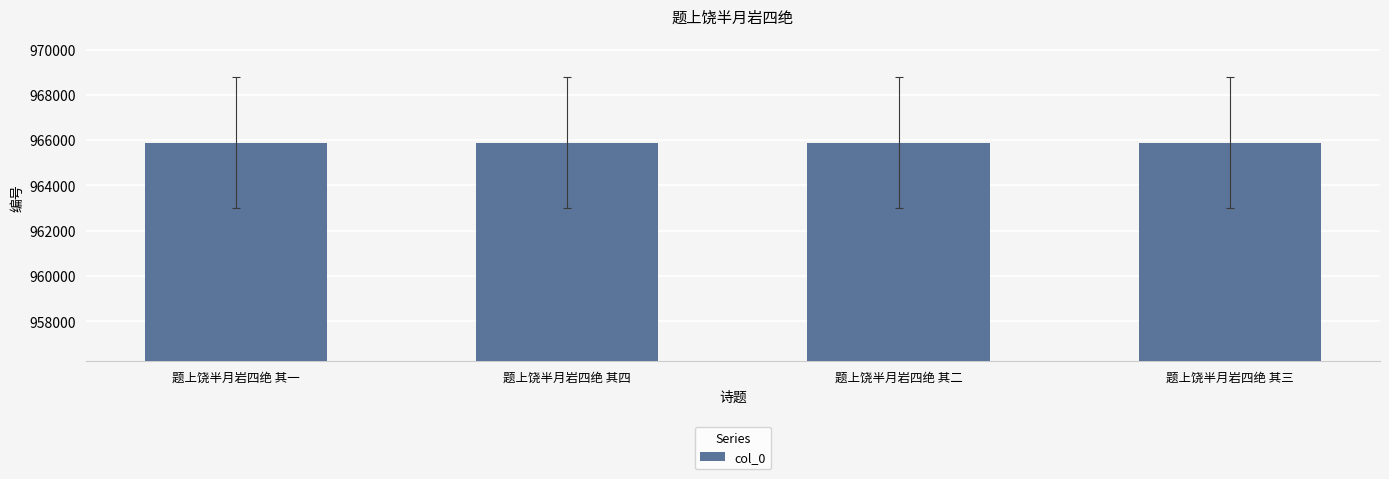

Does the chart contain any negative values?

No